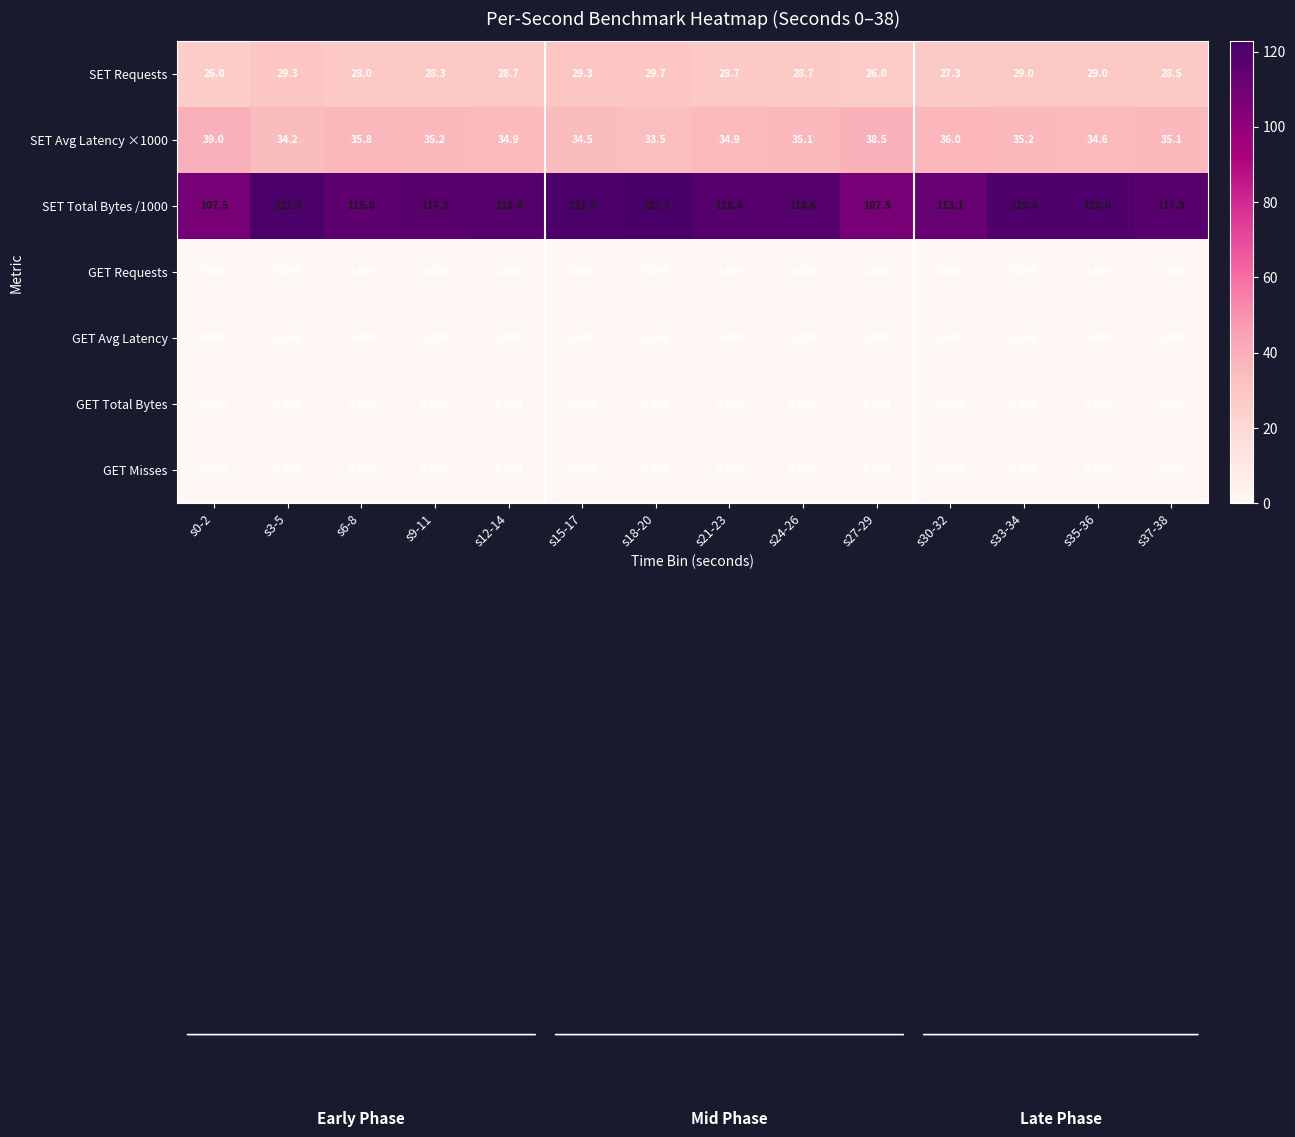

Is the value of GET Avg Latency at s37-38 greater than the value of SET Avg Latency ×1000 at s24-26?

No